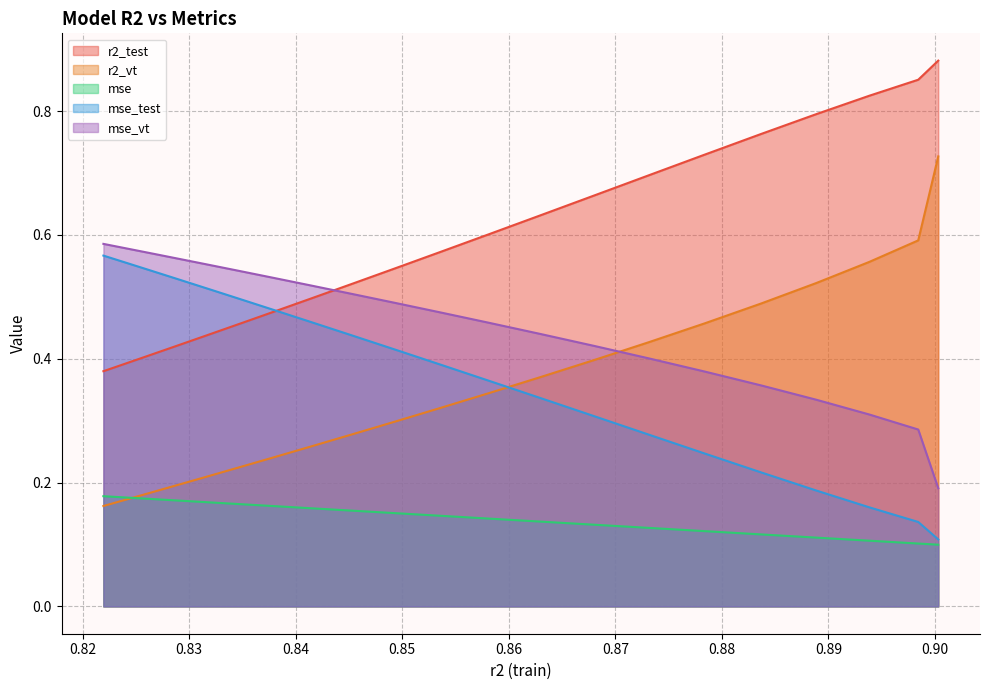

What is the average value of the r2_test series?

0.6